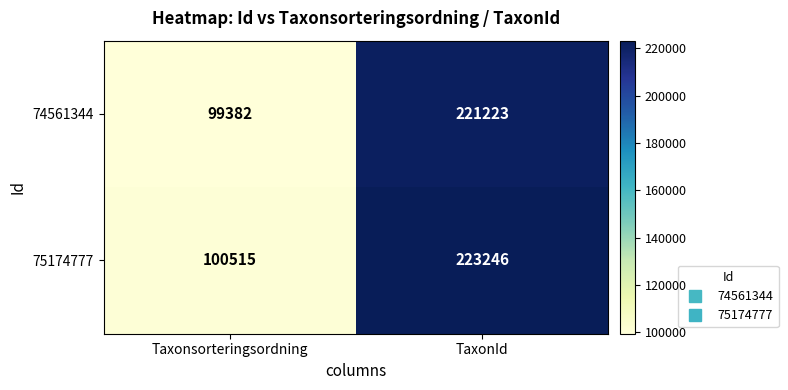

Reading right to left, transcribe all the data shown in this chart.

74561344: TaxonId=221223	Taxonsorteringsordning=99382
75174777: TaxonId=223246	Taxonsorteringsordning=100515